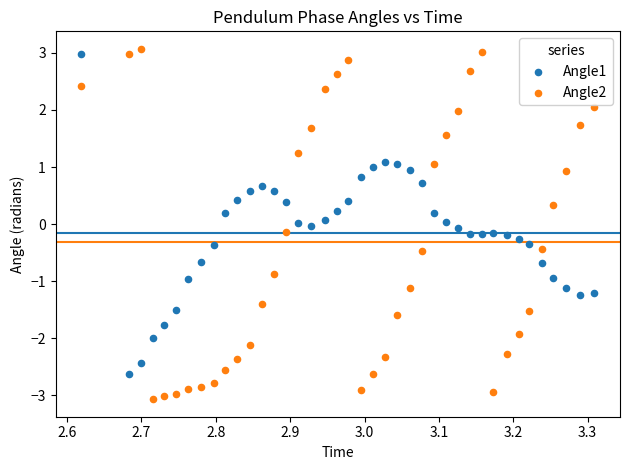

What are all the series names shown in the legend?

Angle1, Angle2